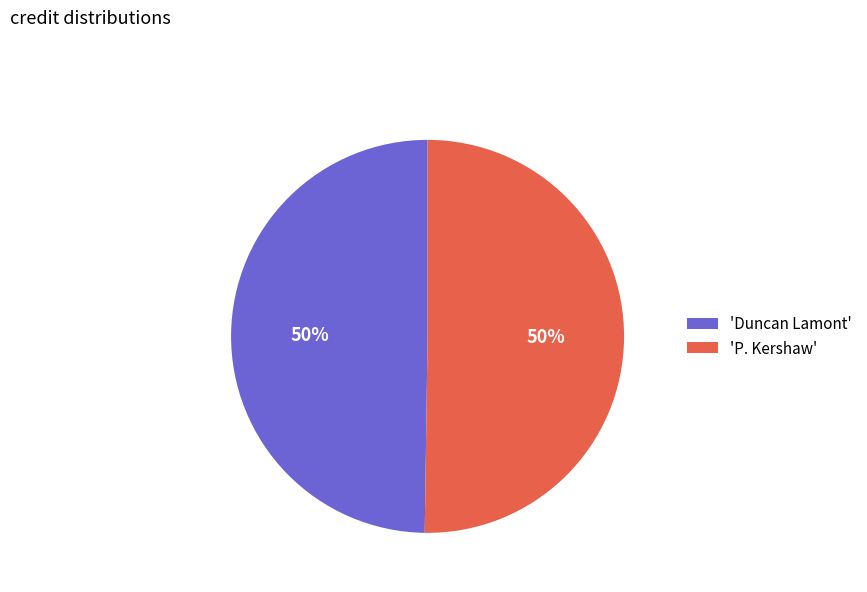

Approximately how many times larger is the value at 'P. Kershaw' compared to 'Duncan Lamont'?

1.0